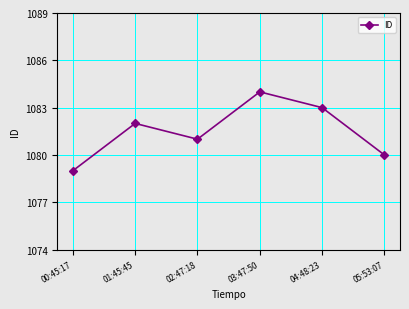

Which label corresponds to the largest value in the chart?

03:47:50